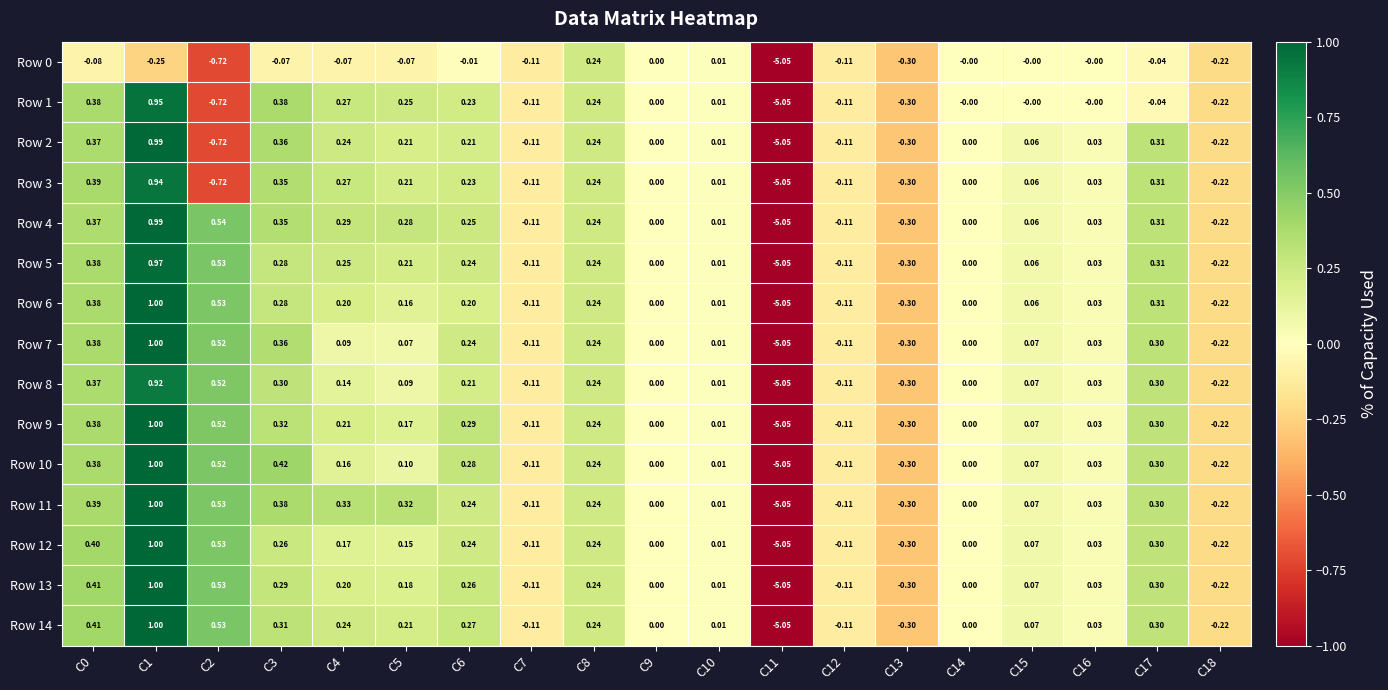

Is the value of Row 7 at C11 greater than the value of Row 13 at C10?

No